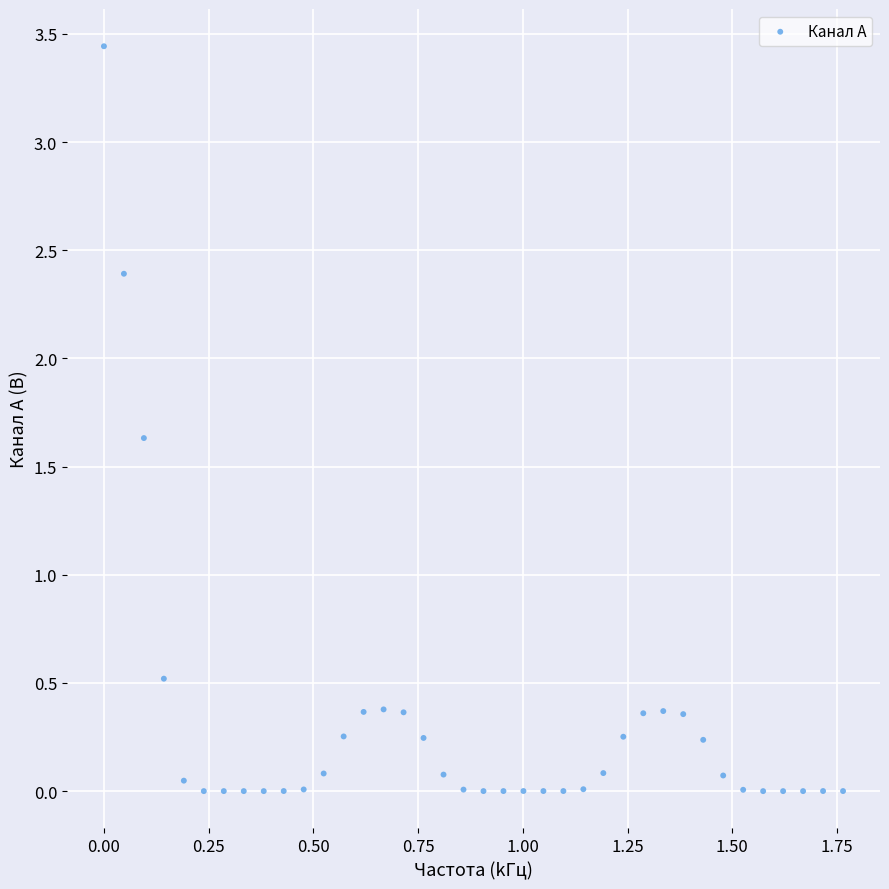

What is the range of X values (max minus min)?

1.8